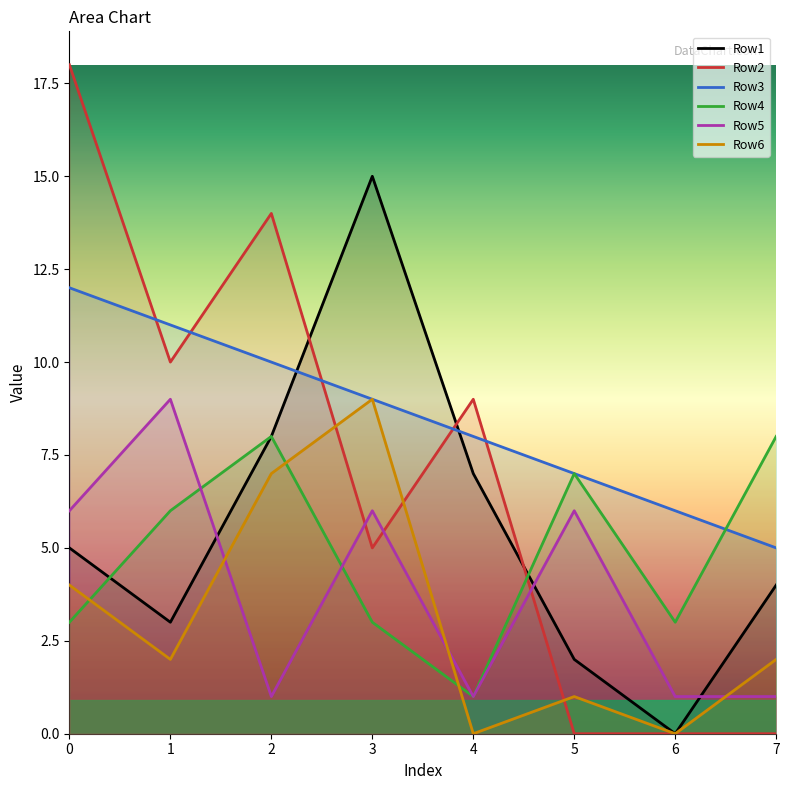

At which category does Row6 reach its first local valley?

1